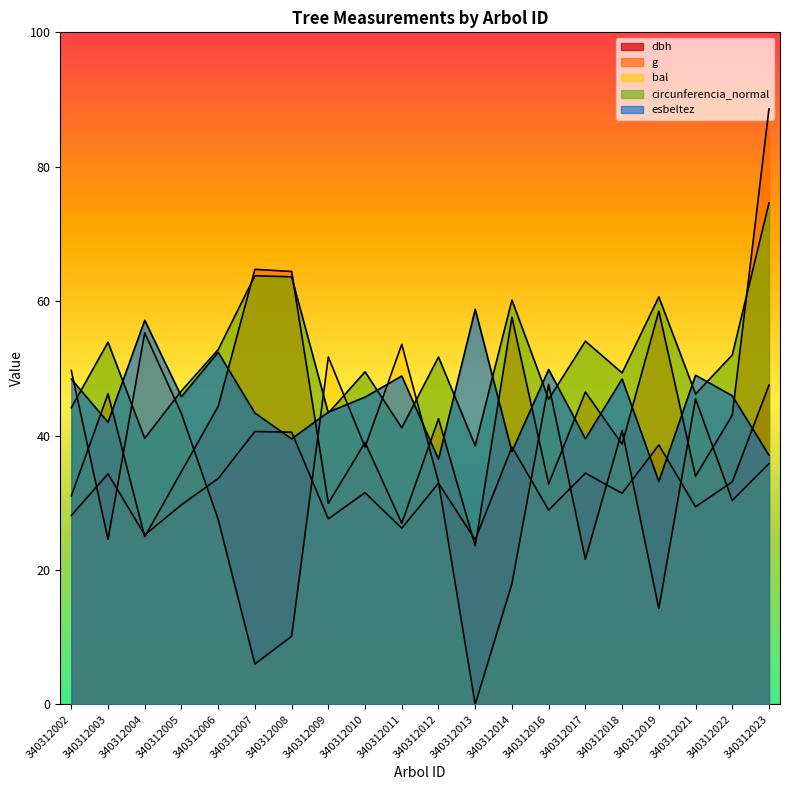

Where is the first local minimum for dbh?

340312004